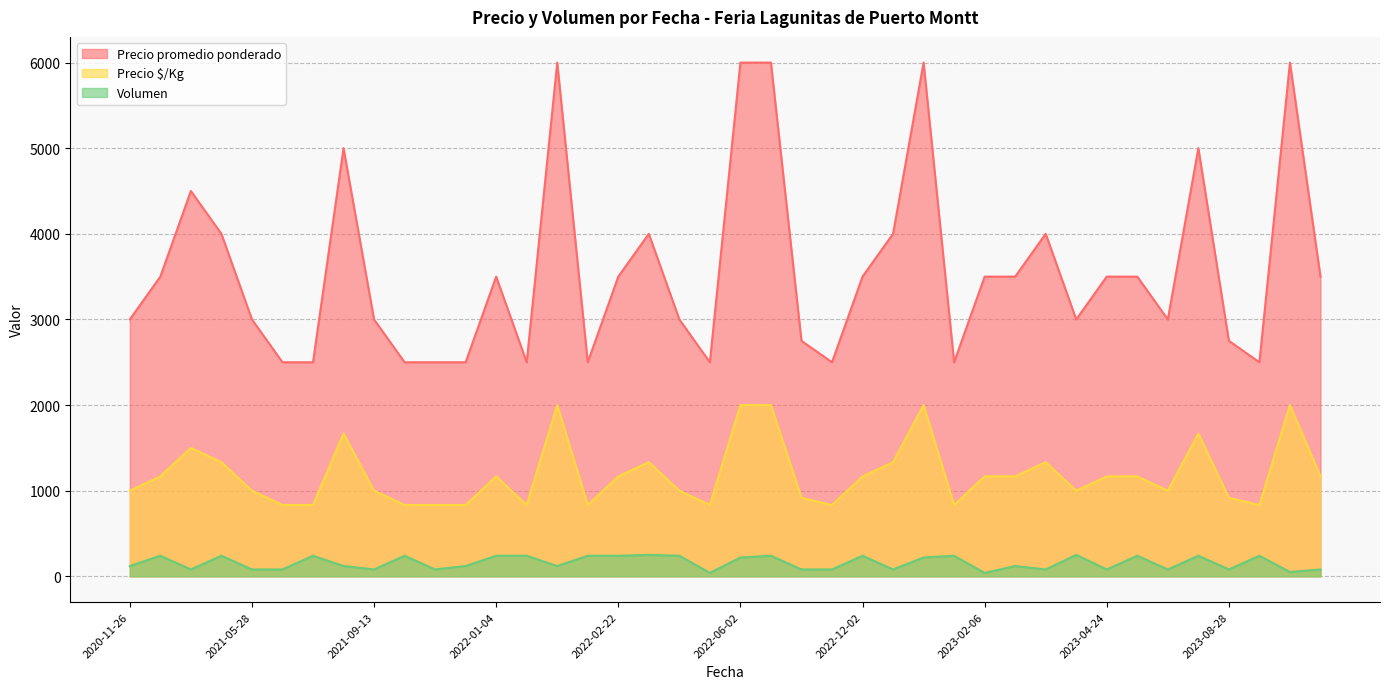

True or false: Precio $/Kg and Precio promedio ponderado intersect in this chart.

False